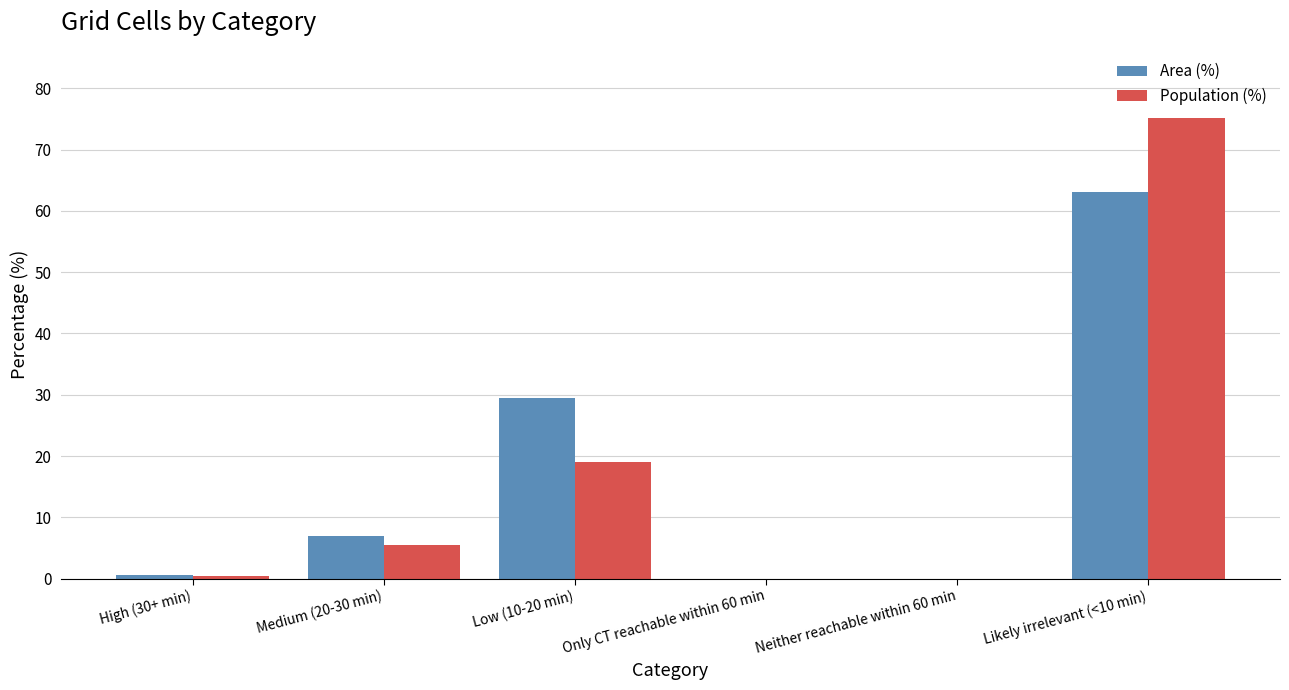

What is the sum of all Area (%) values?

100.0